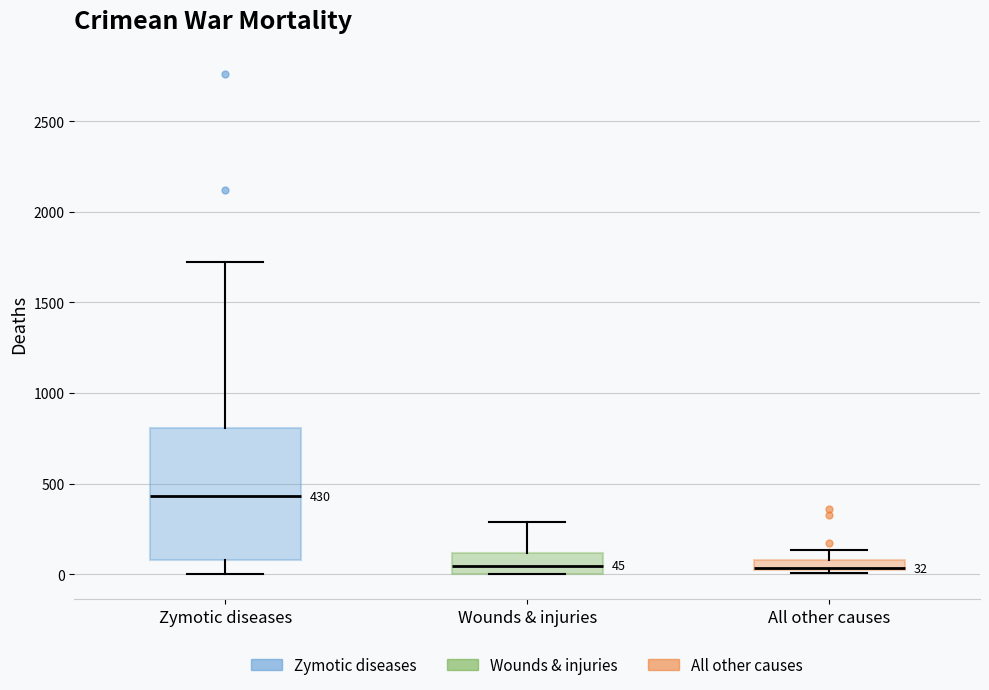

Comparing the boxes themselves (not the whiskers), which one is the tallest?

Zymotic diseases